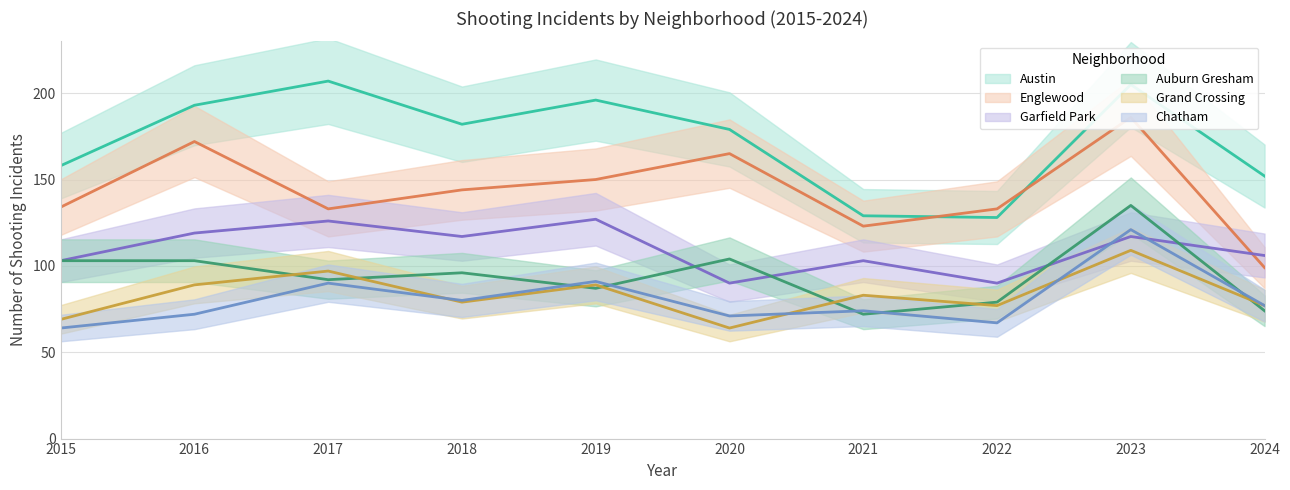

Is this an area chart (filled region under the line)?

No